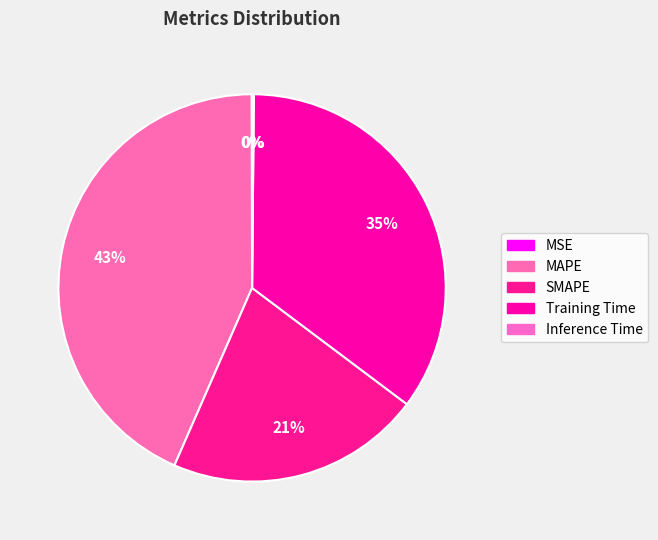

To the nearest percent, what is the combined percentage of SMAPE and MSE?

21%